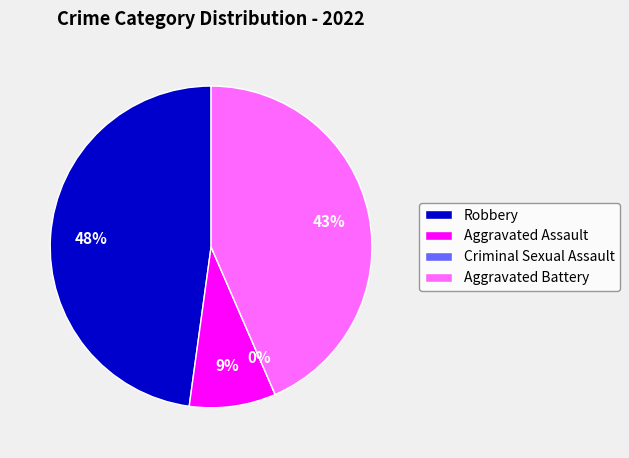

Does Robbery account for over 50% of the chart?

No